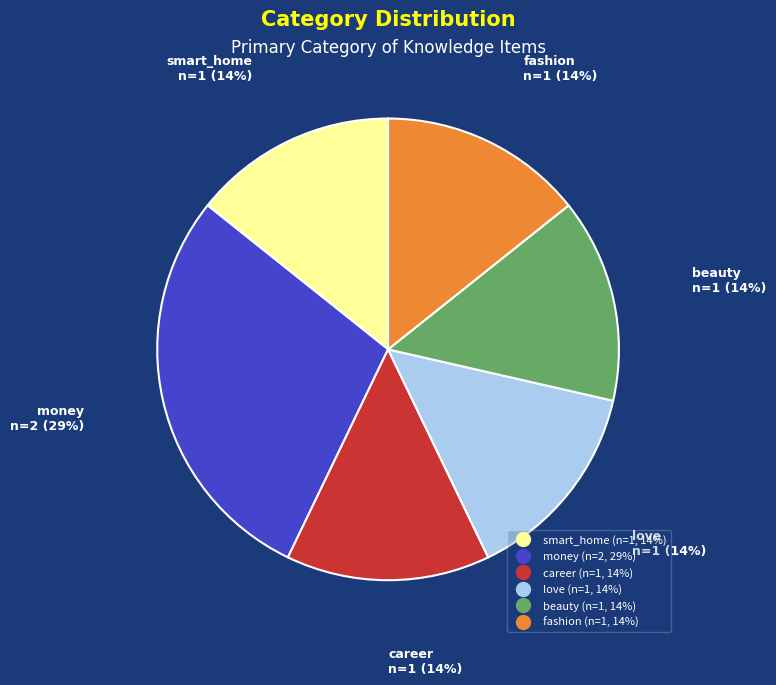

What is the largest slice in the pie chart?

money